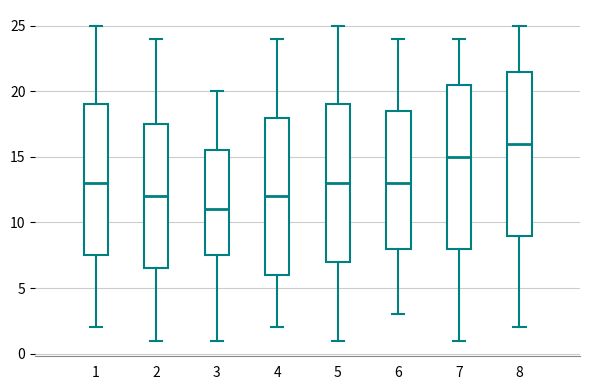

Where does the median line of the box at x = 8 sit on the y-axis? The values are not printed on the chart, so give them approximately, as read against the axis.

16.0